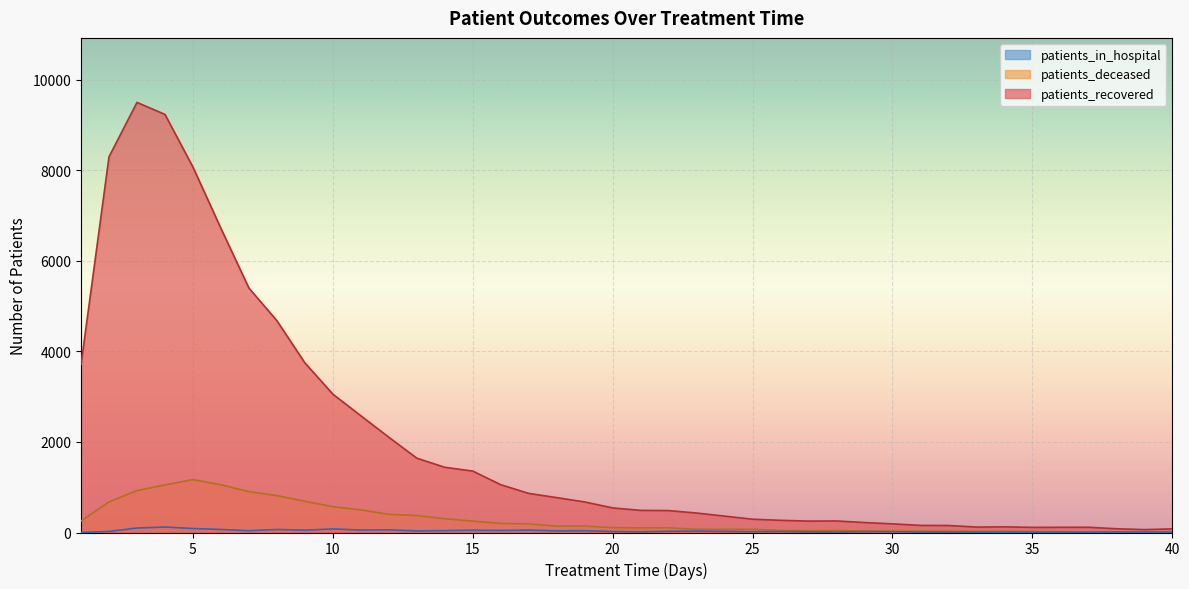

What is the difference between the highest and lowest values at 22?

456